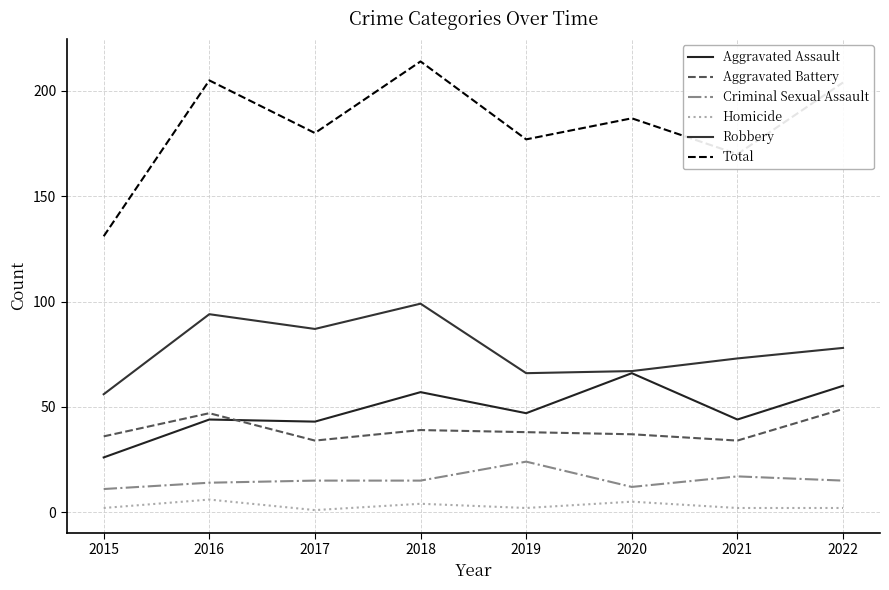

Is the value of Total at 2016 greater than the value of Criminal Sexual Assault at 2015?

Yes